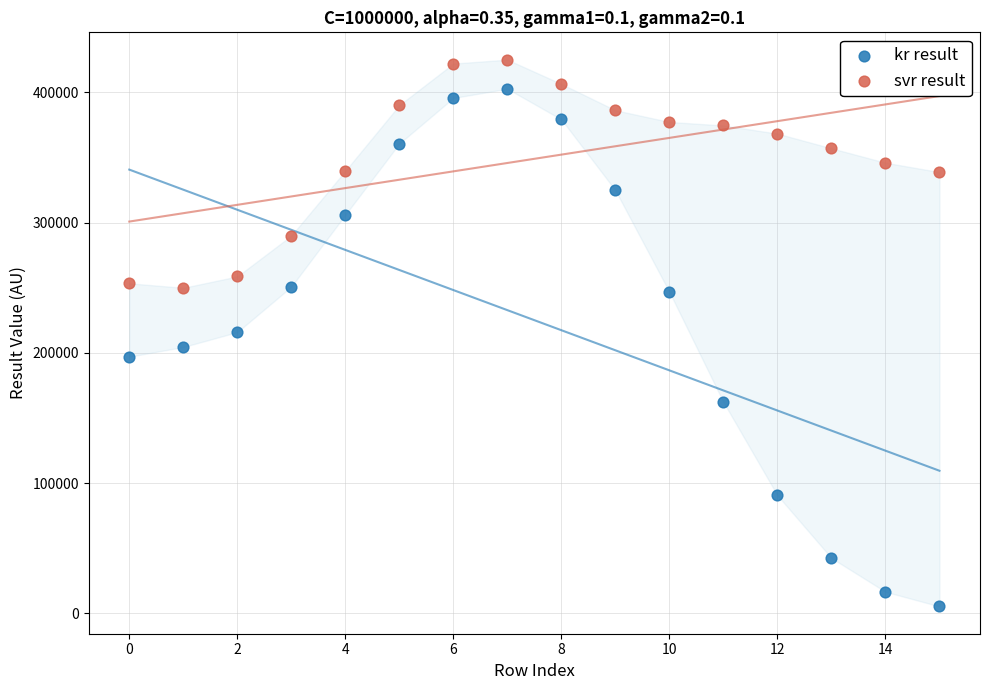

Which series reaches the minimum Y coordinate?

kr result